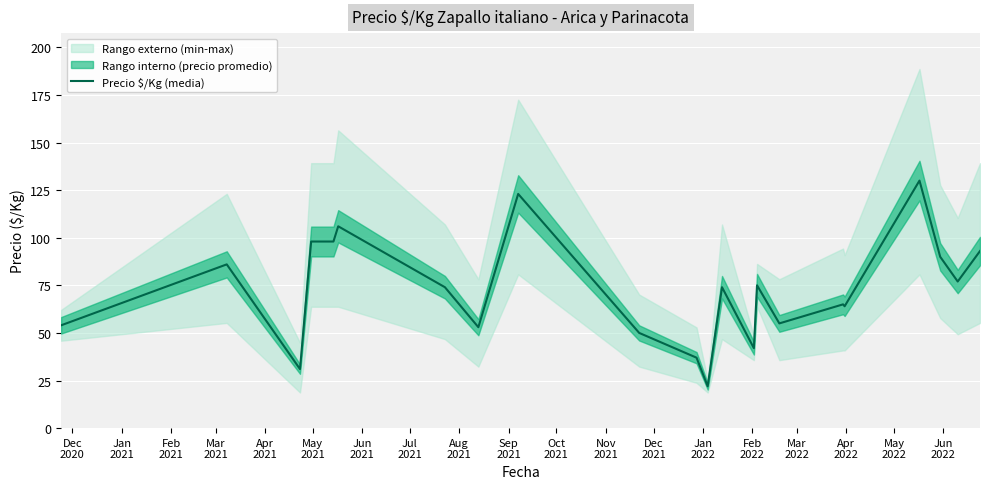

What is the average value?

73